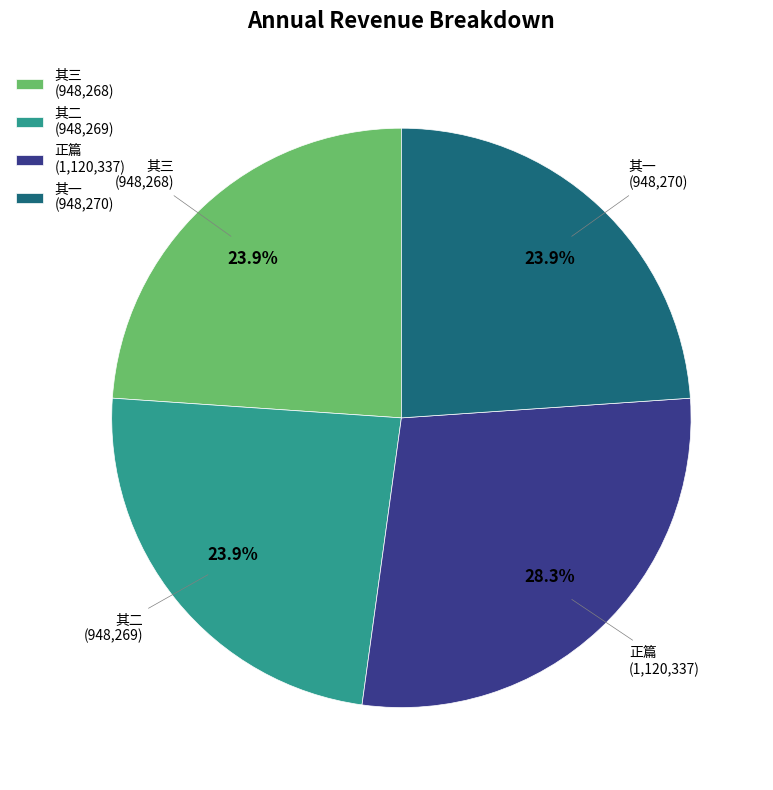

Between 正篇 (1,120,337) and 其二 (948,269), which is larger?

正篇 (1,120,337)